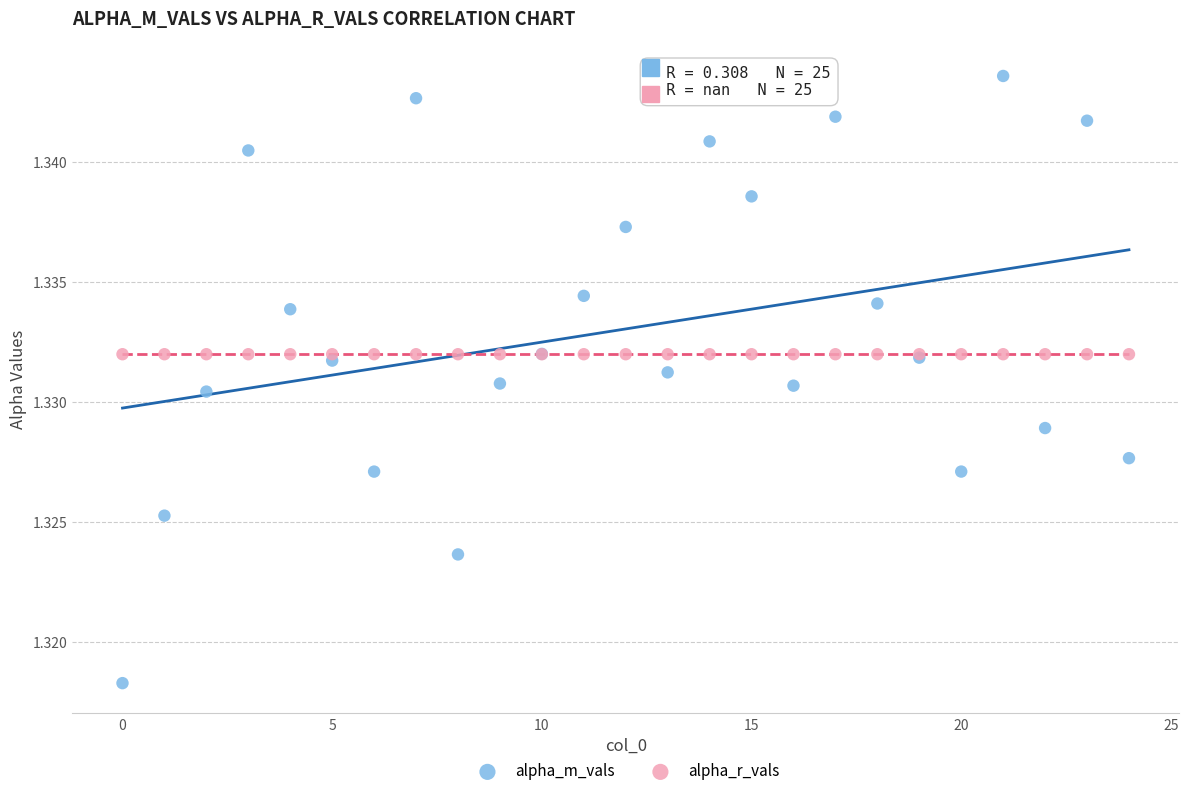

Which series reaches the minimum Y coordinate?

alpha_m_vals